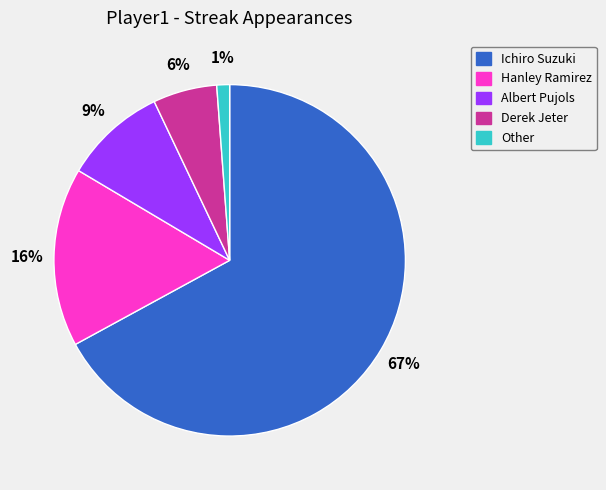

Which has a higher value, Ichiro Suzuki or Derek Jeter?

Ichiro Suzuki